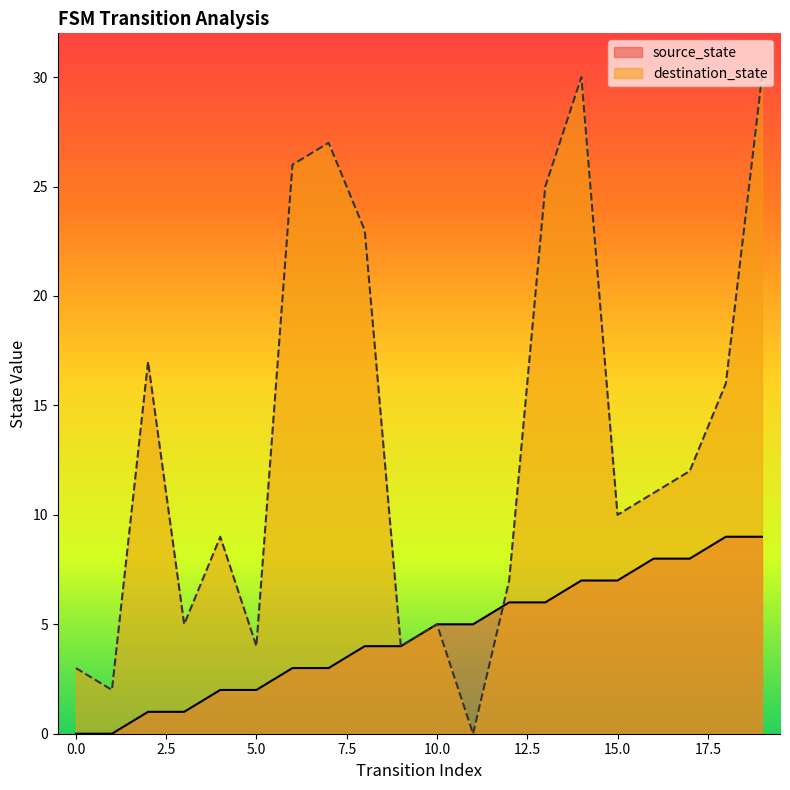

What is the value of the source_state point at the 16th from the left?

7